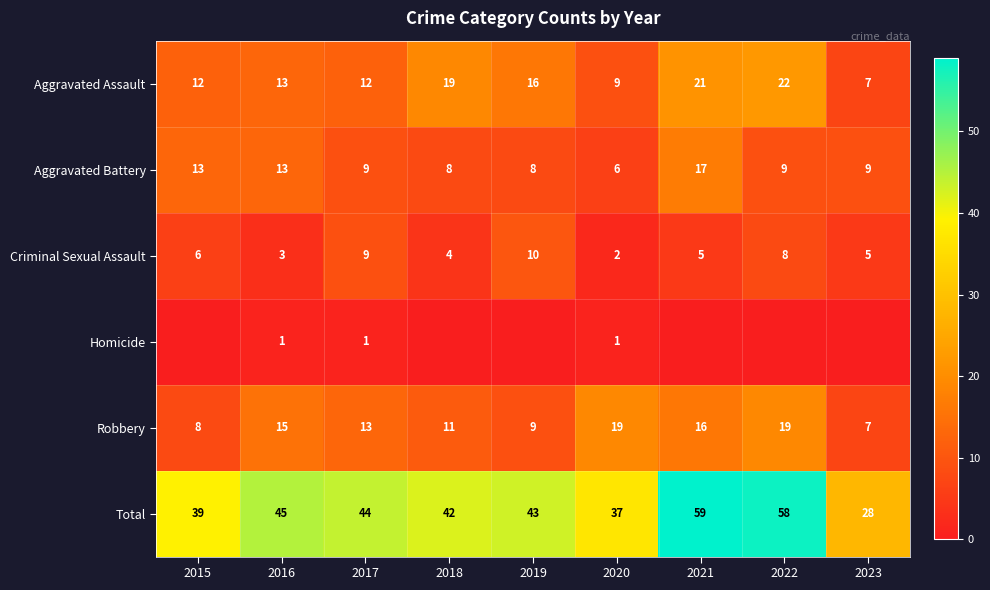

The value of Aggravated Assault at 2020 is 14. True or false?

False